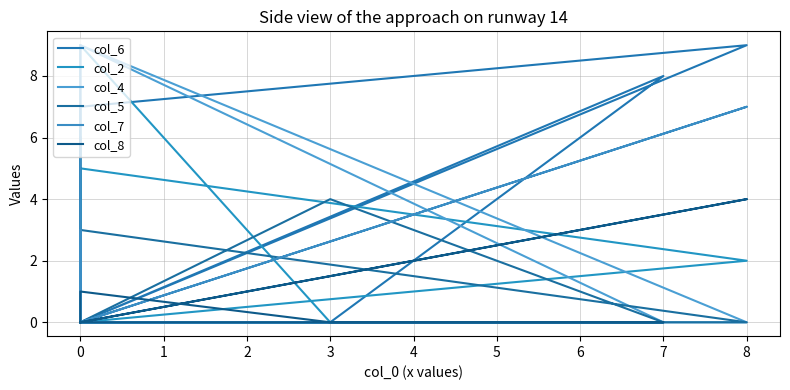

Rank the series at 8 from lowest to highest value.

col_4, col_5, col_2, col_8, col_7, col_6